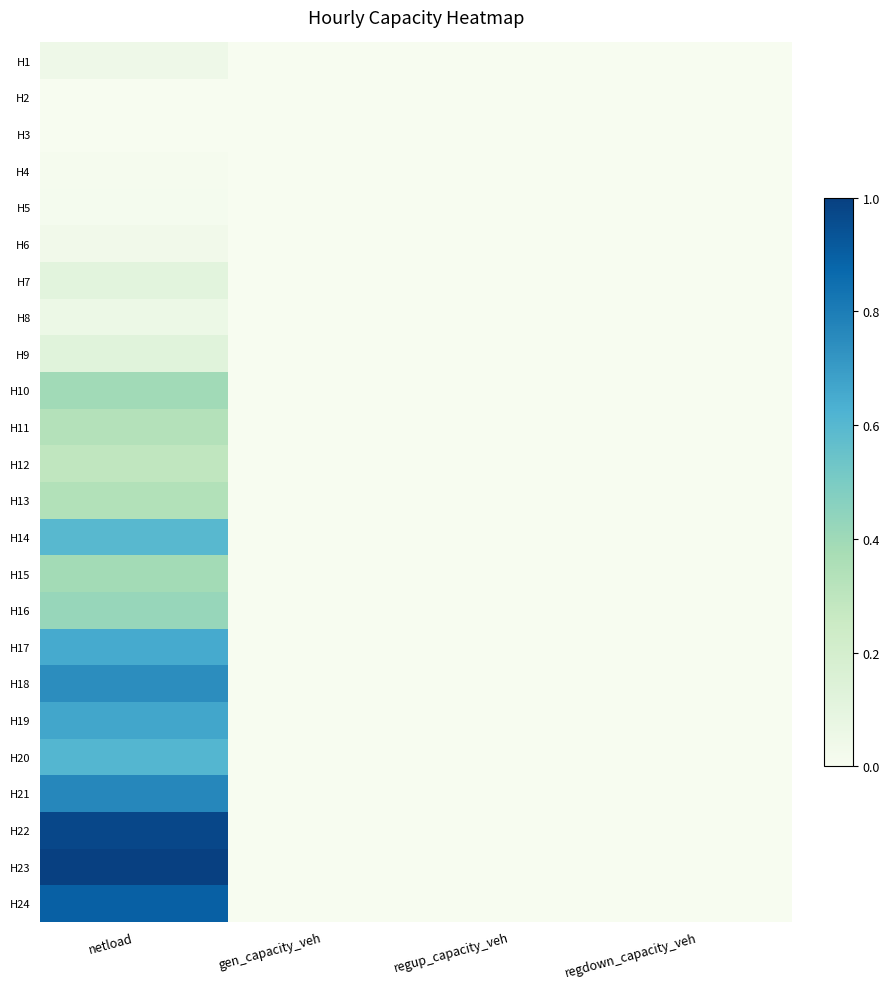

At which category is the sum across all series the highest?

netload